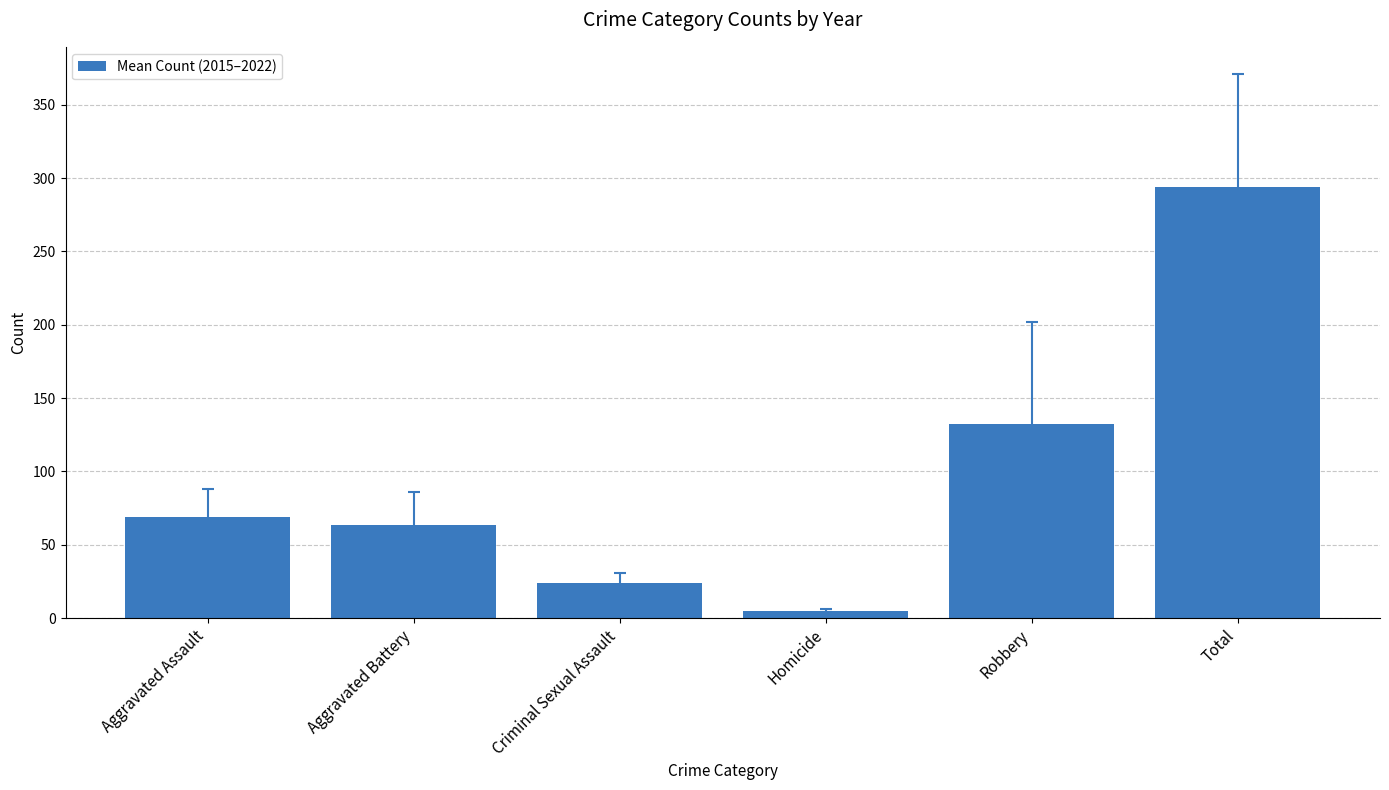

What is the minimum value shown in the chart?

4.6